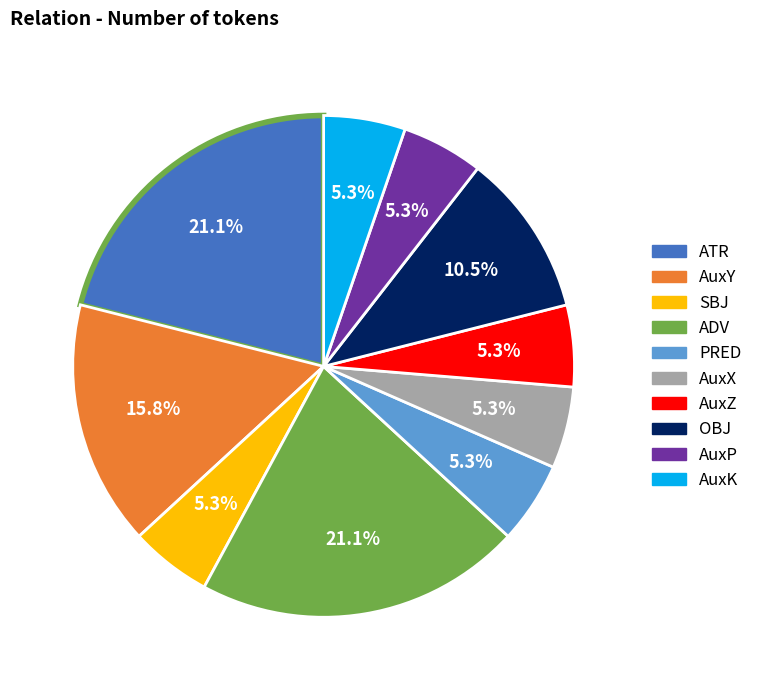

True or false: AuxP accounts for 5% of the total.

True